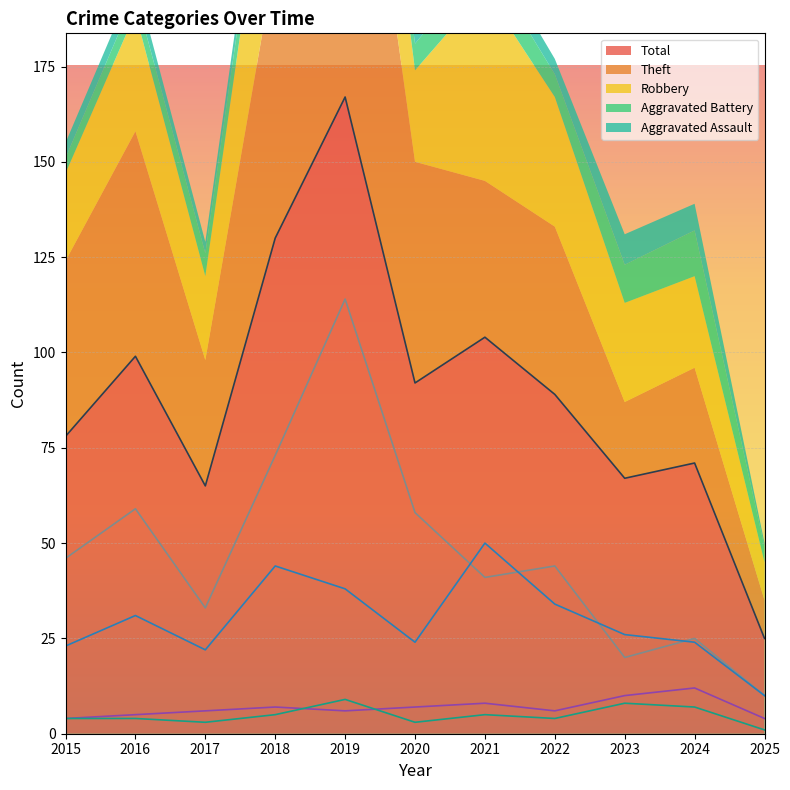

Which category has the highest value in the Aggravated Assault series?

2019